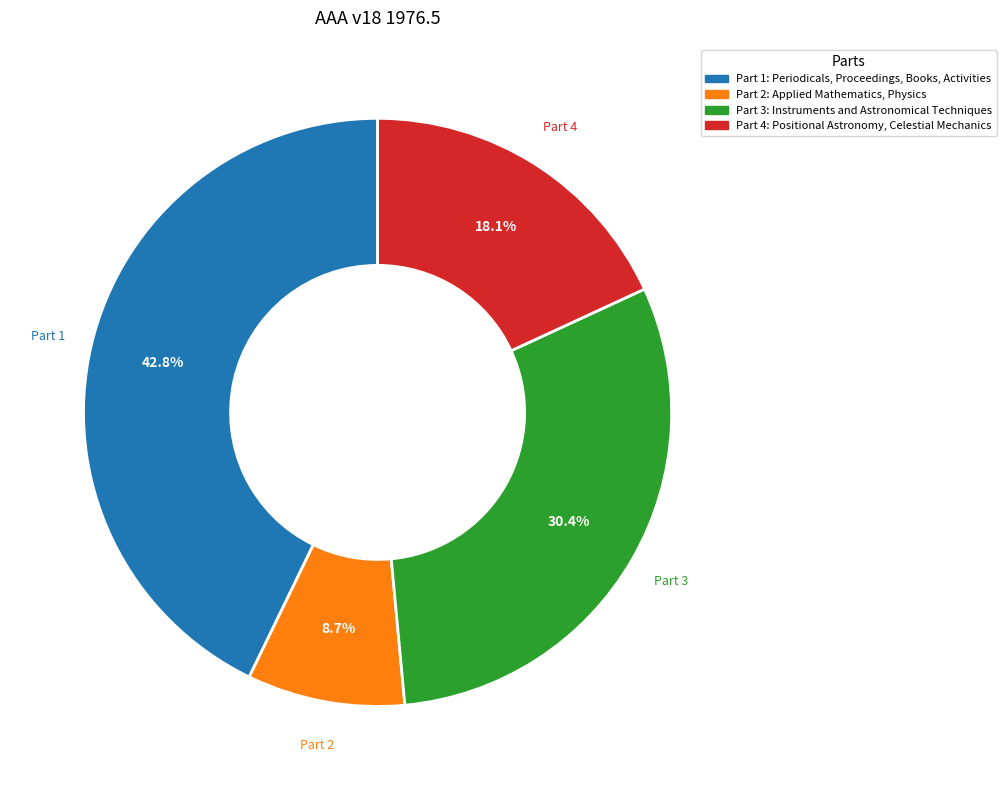

Is there any slice that represents more than half of the pie?

No